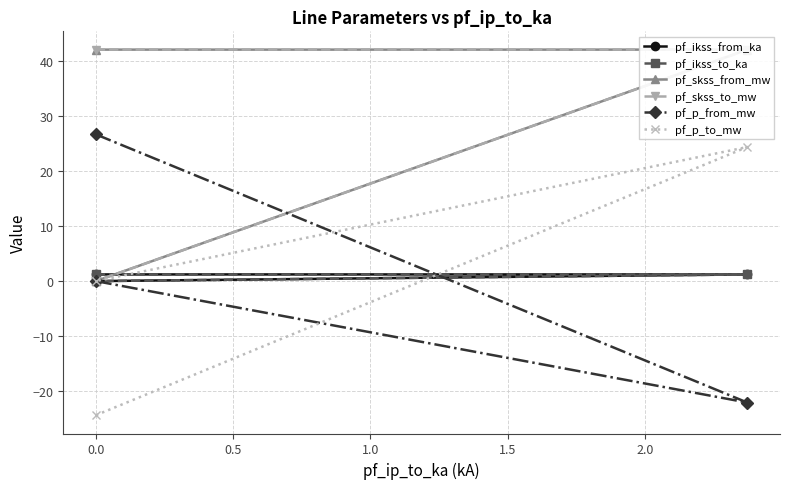

The value of pf_p_from_mw at 0.0 is 0.0. True or false?

True